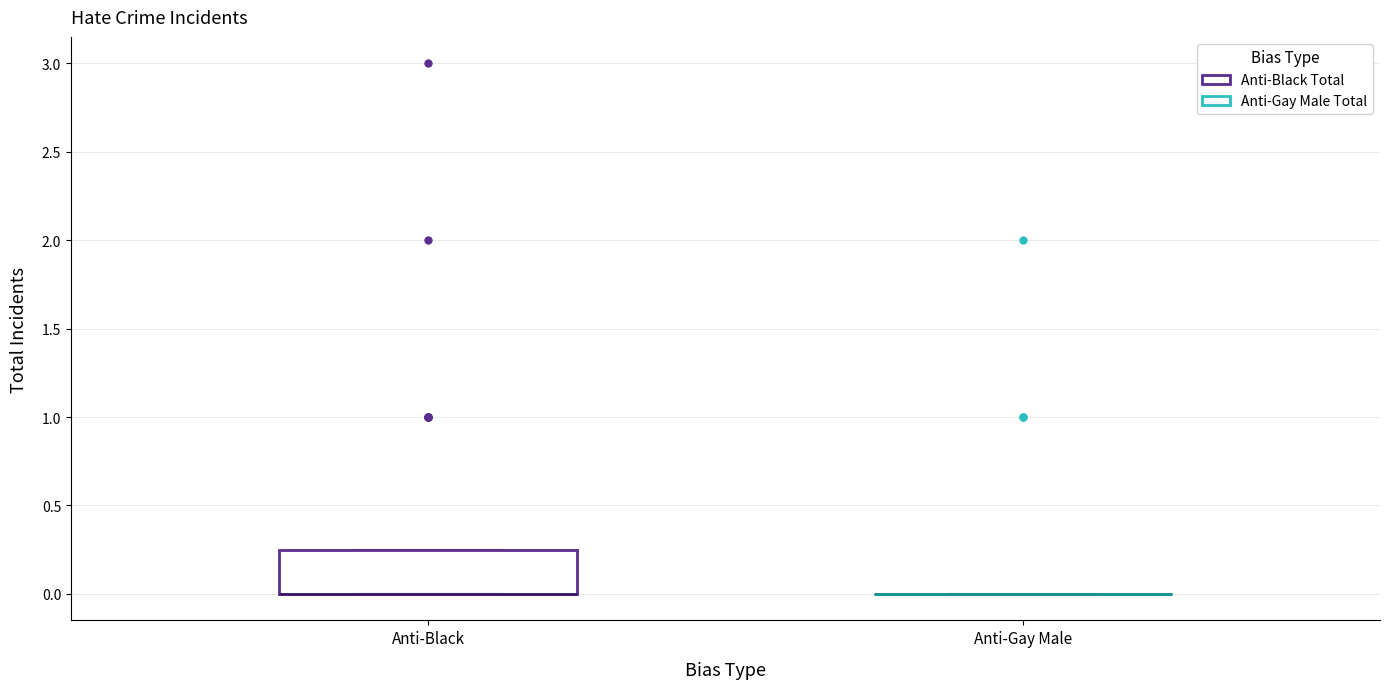

Reading left to right, transcribe this box plot: for each box, give where its median line is, the range the box spans, and where its two whiskers end, as read against the y-axis. The values are not printed on the chart, so give them approximately, as read against the axis.

Anti-Black: median 0.00 (drawn on the box's lower edge), box 0.00 to 0.25, whiskers 0.00 to 0.25
Anti-Gay Male: box collapsed to a line at 0.00, whiskers 0.00 to 0.00